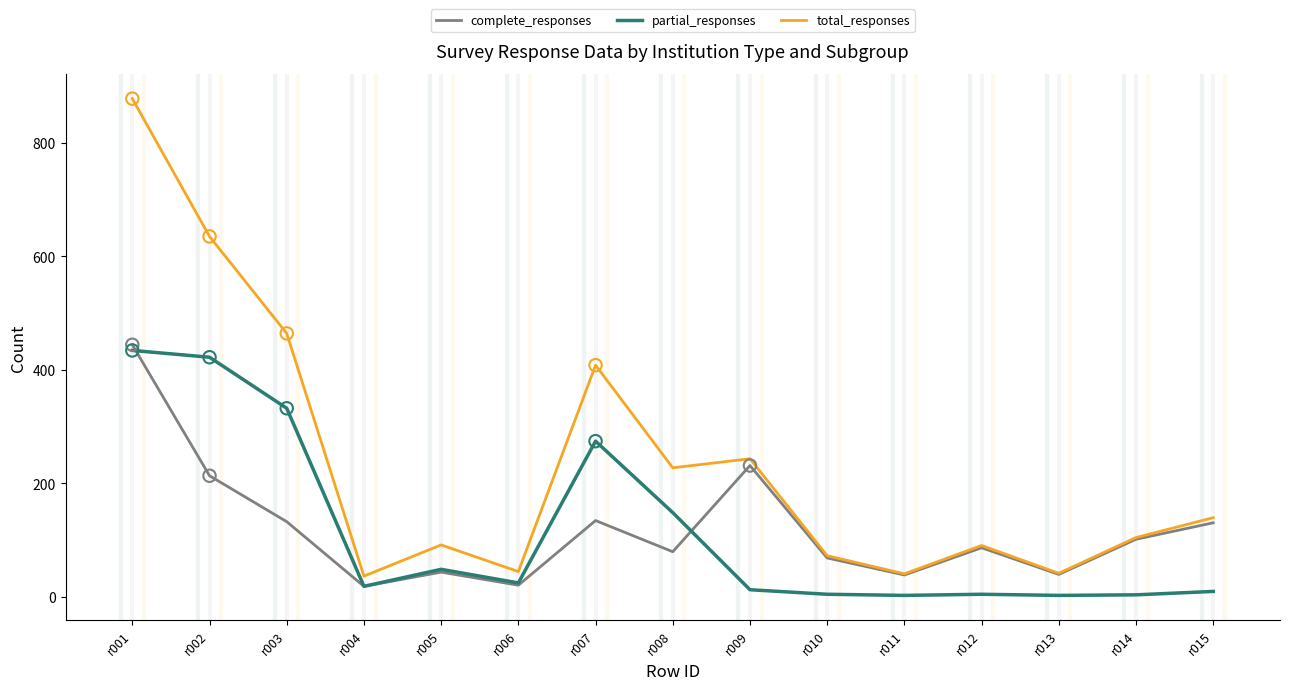

At which category is the sum across all series the highest?

r001